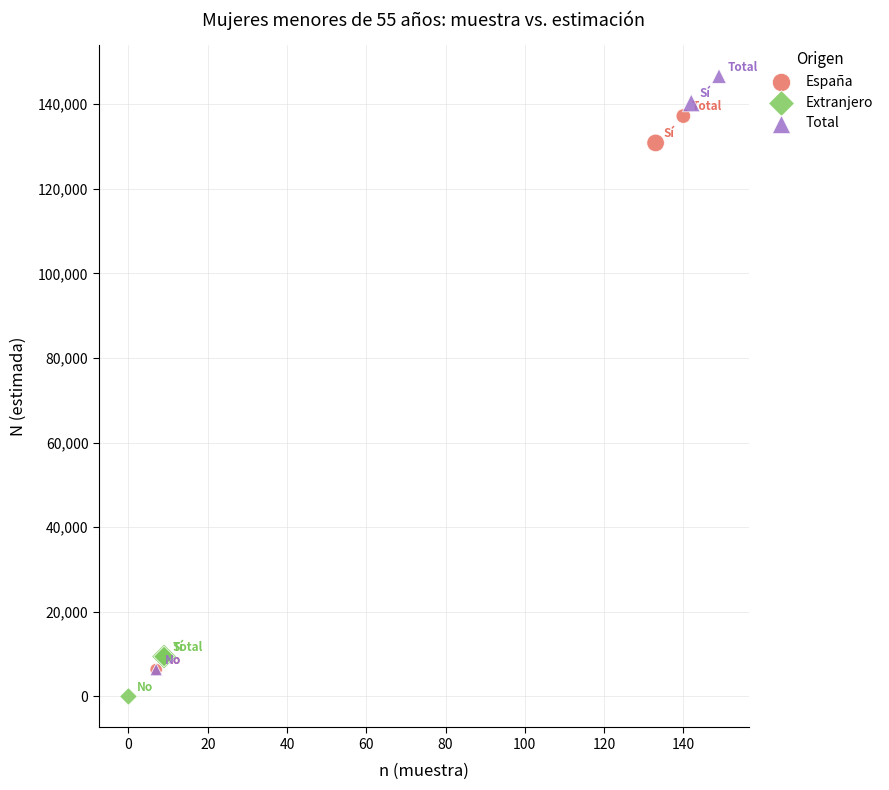

Which series contains the highest Y value?

Total